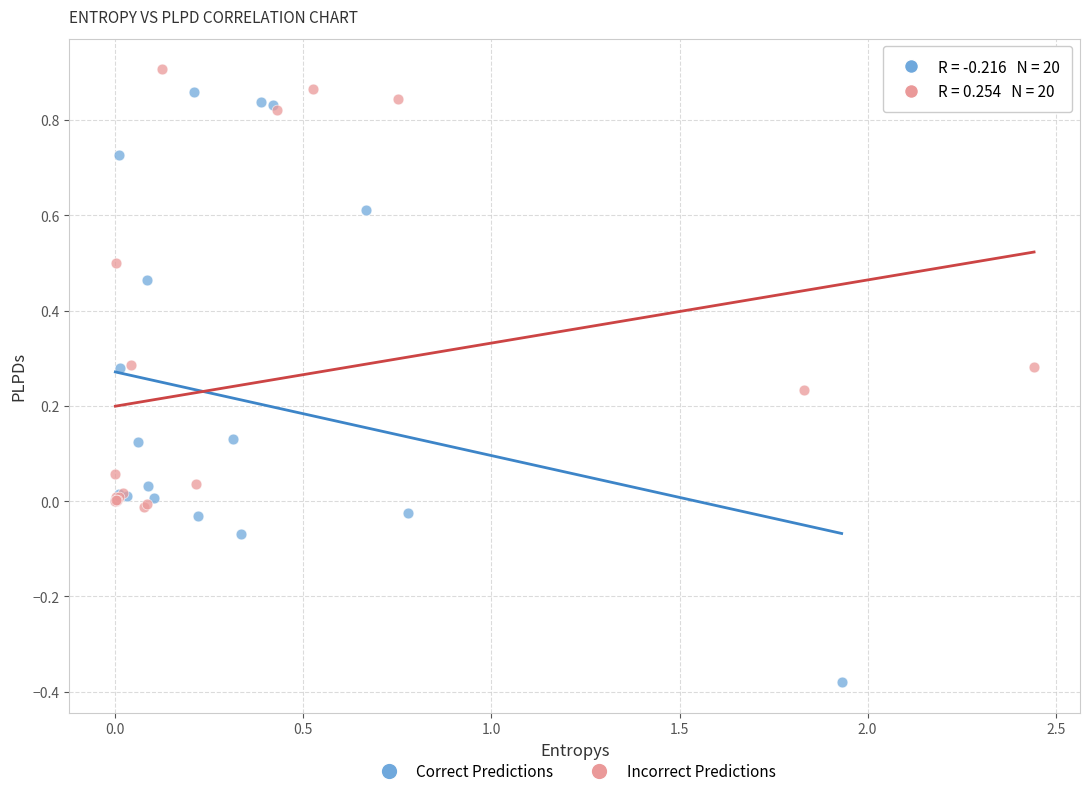

Which series has the largest Y range (max minus min)?

Correct Predictions